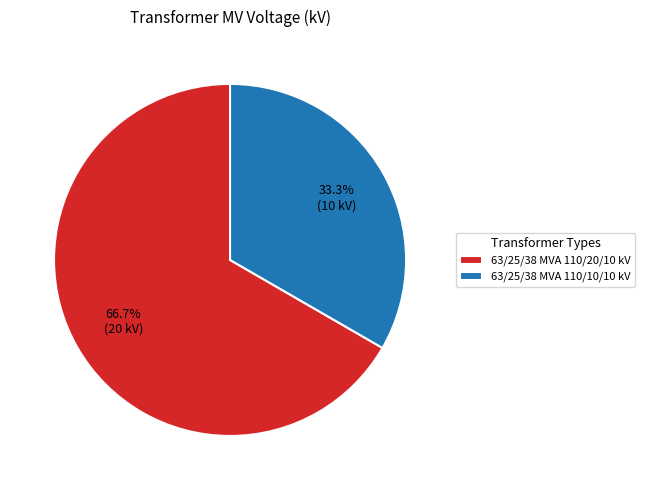

True or false: 63/25/38 MVA 110/10/10 kV accounts for 33% of the total.

True